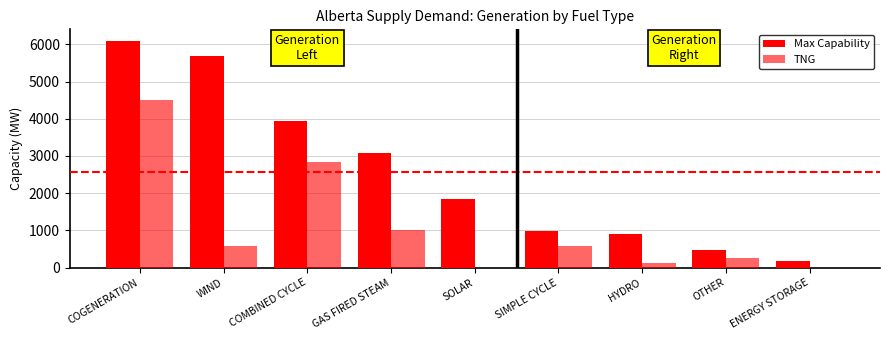

True or false: TNG has a value of 74 at HYDRO.

False